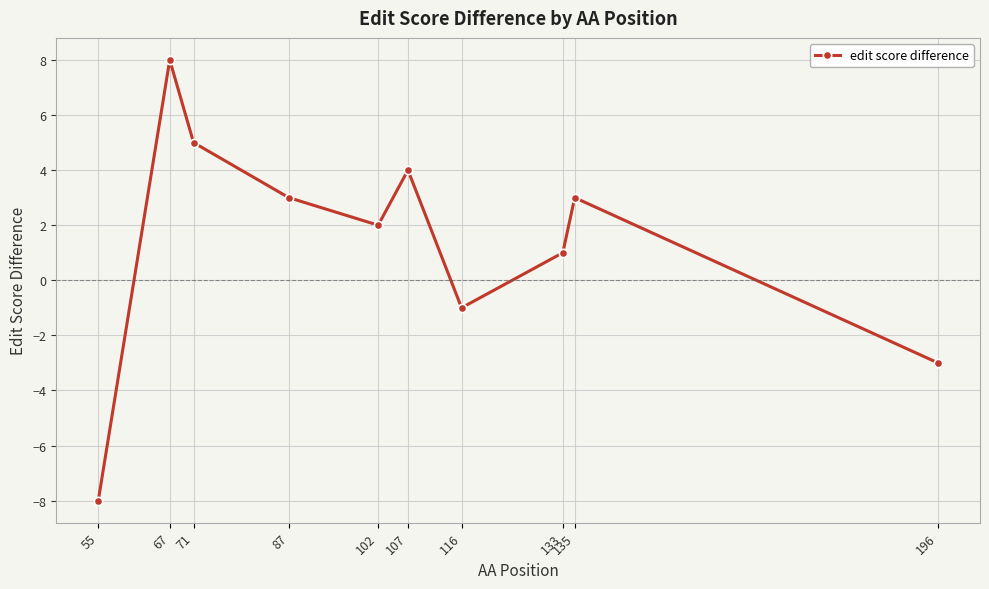

What value does the data have at 107?

4